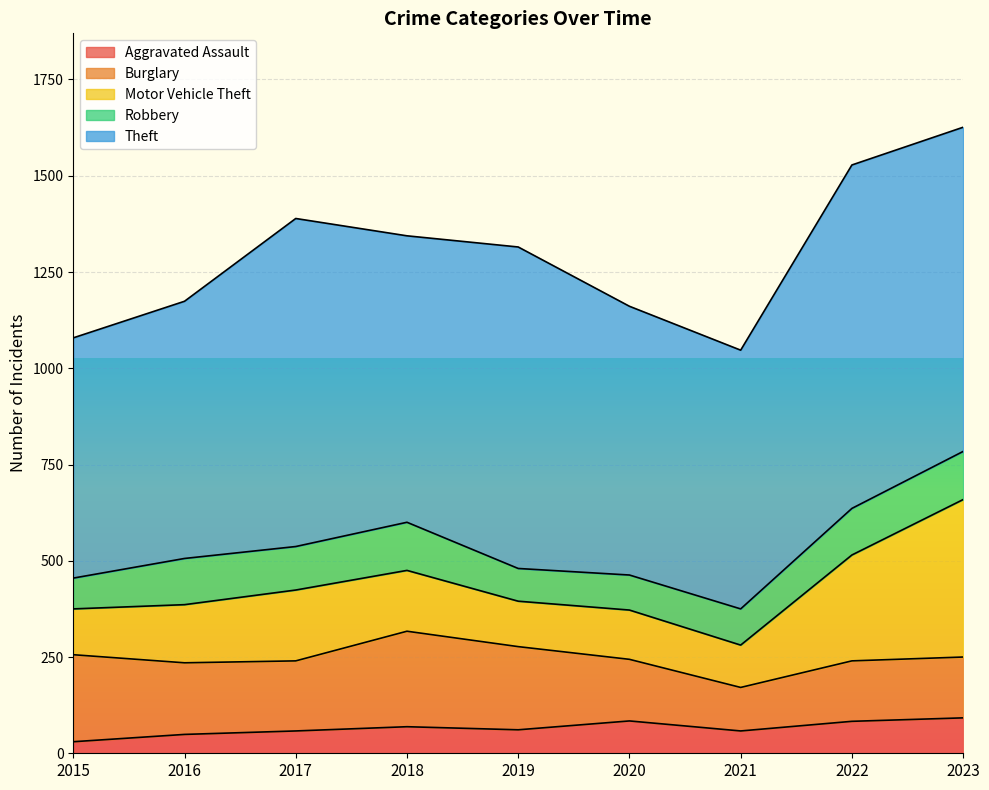

The Burglary series shows 158 at 2023. True or false?

True